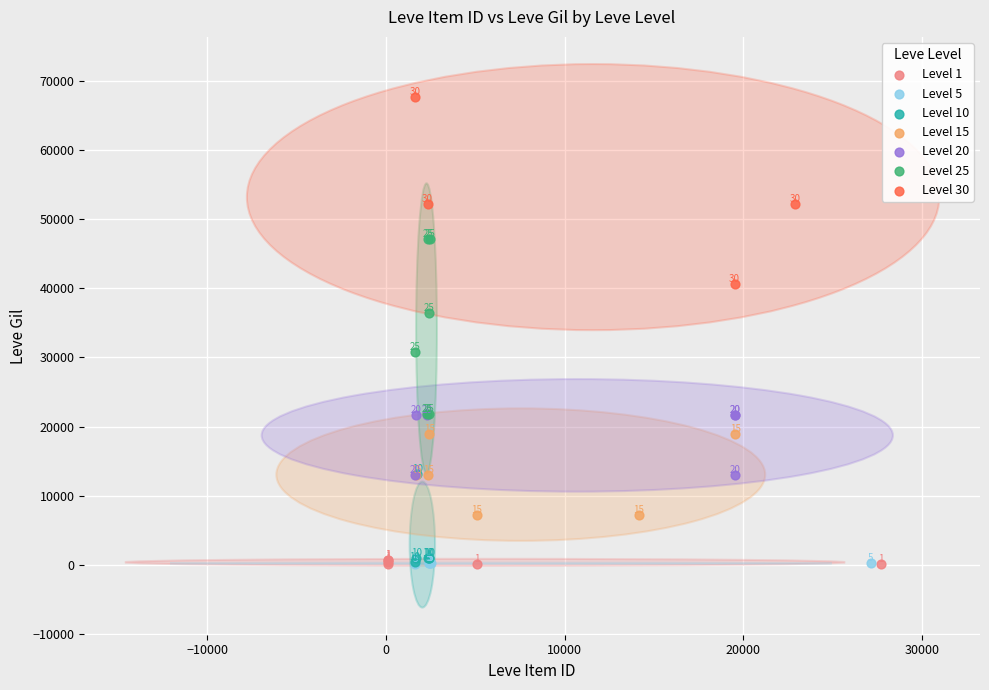

Which series contains the highest Y value?

Level 30